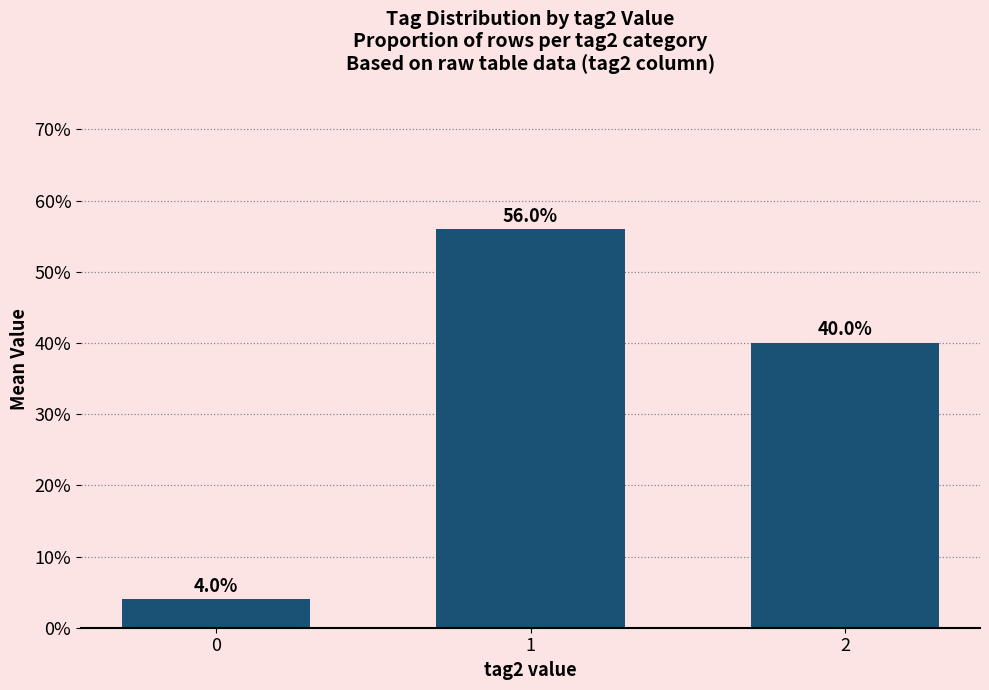

Reading left to right, list all the values displayed in this chart.

0=0.0	1=0.6	2=0.4